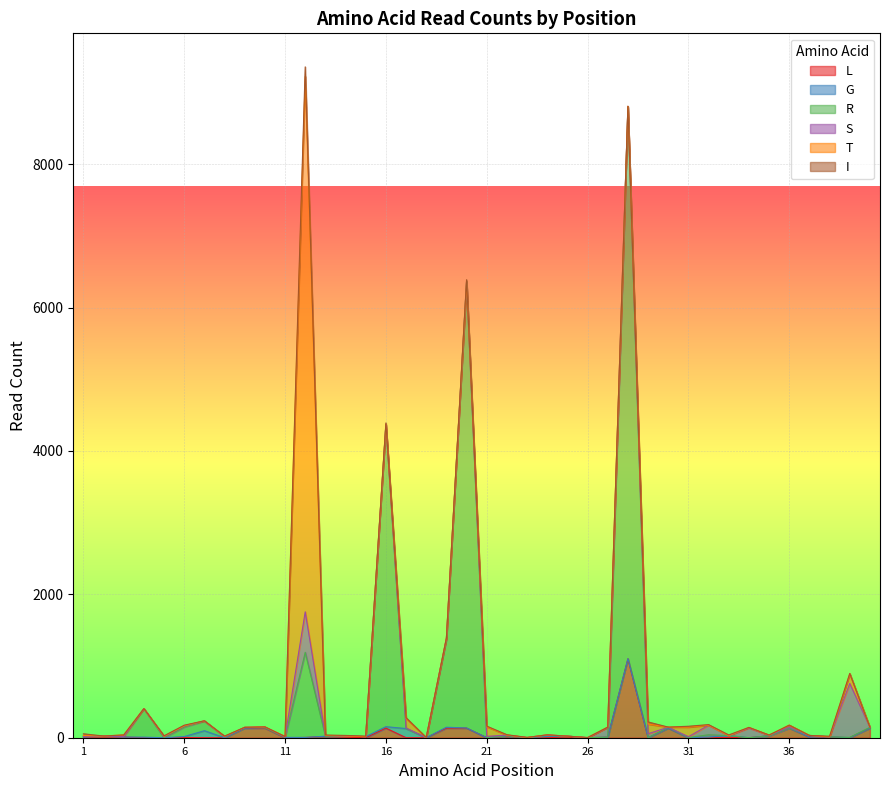

At which label does S first exceed 3?

5